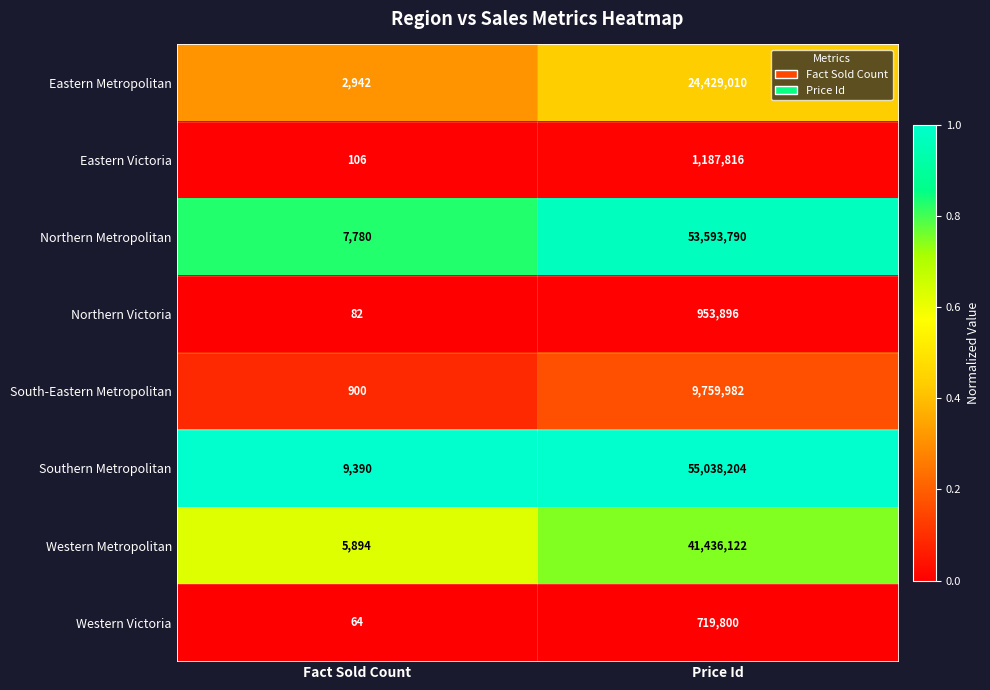

What is the total value across all series at Price Id?

187118620